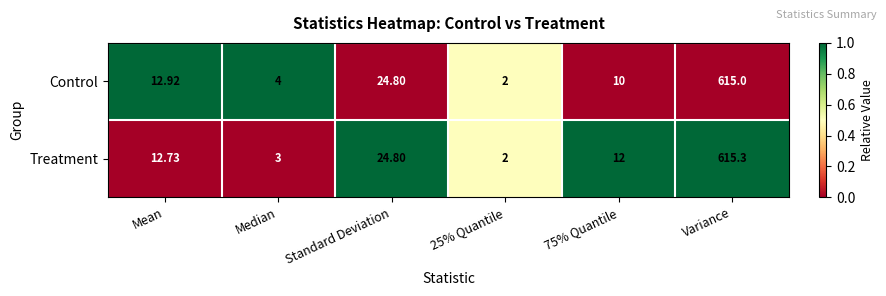

How many series are shown in this chart?

2